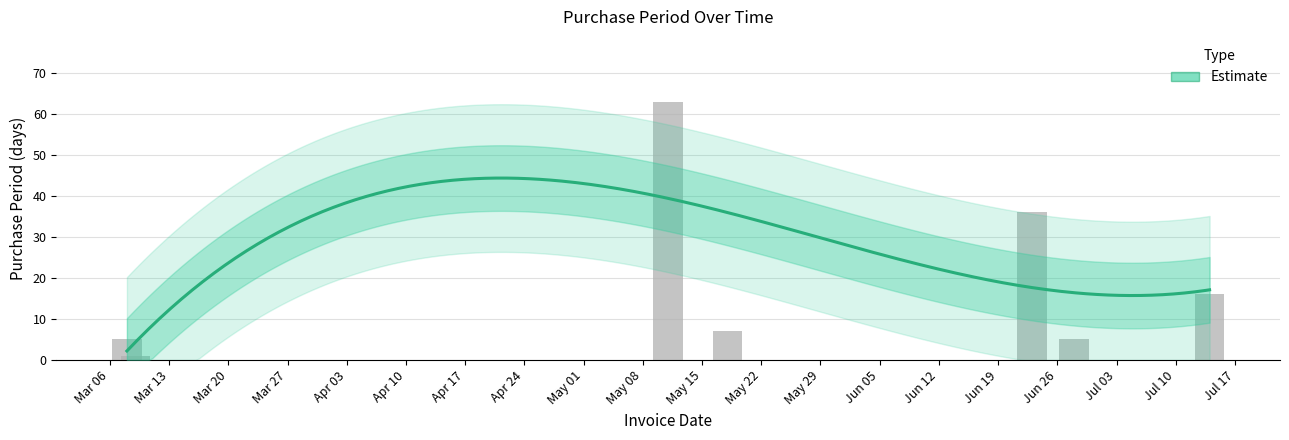

List the labels in order of value, largest first.

2017-05-11, 2017-06-23, 2017-07-14, 2017-05-18, 2017-03-08, 2017-06-28, 2017-03-09